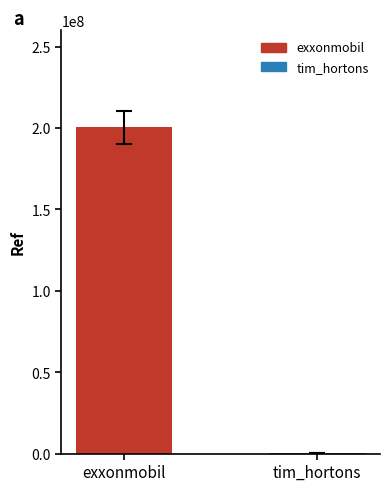

What is the sum of all values?

200405347